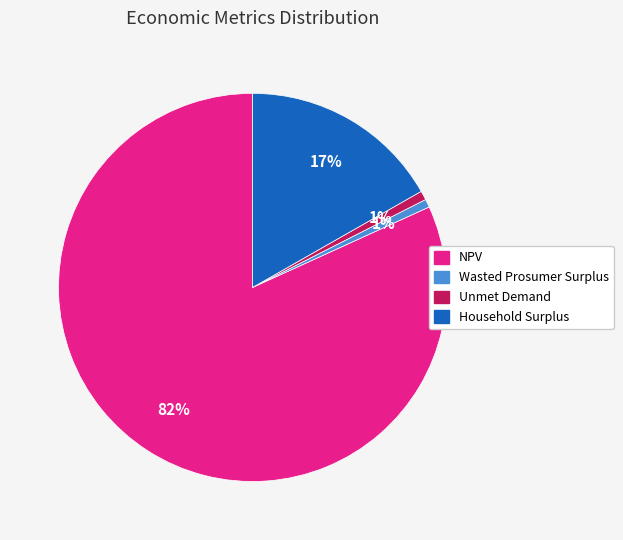

Which has a higher value, Household Surplus or Unmet Demand?

Household Surplus